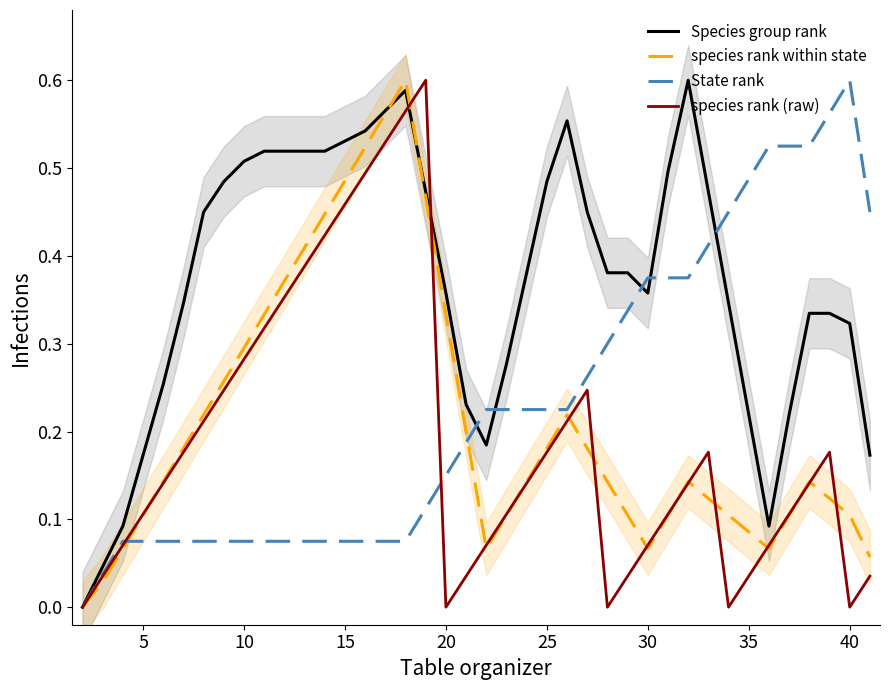

Is the value of State rank at 30 greater than the value of species rank within state at 30?

Yes